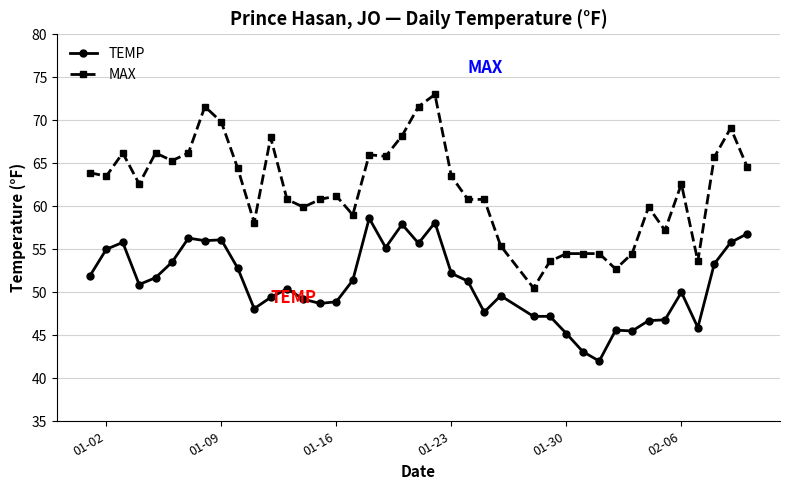

Which series has the largest total across all categories?

MAX